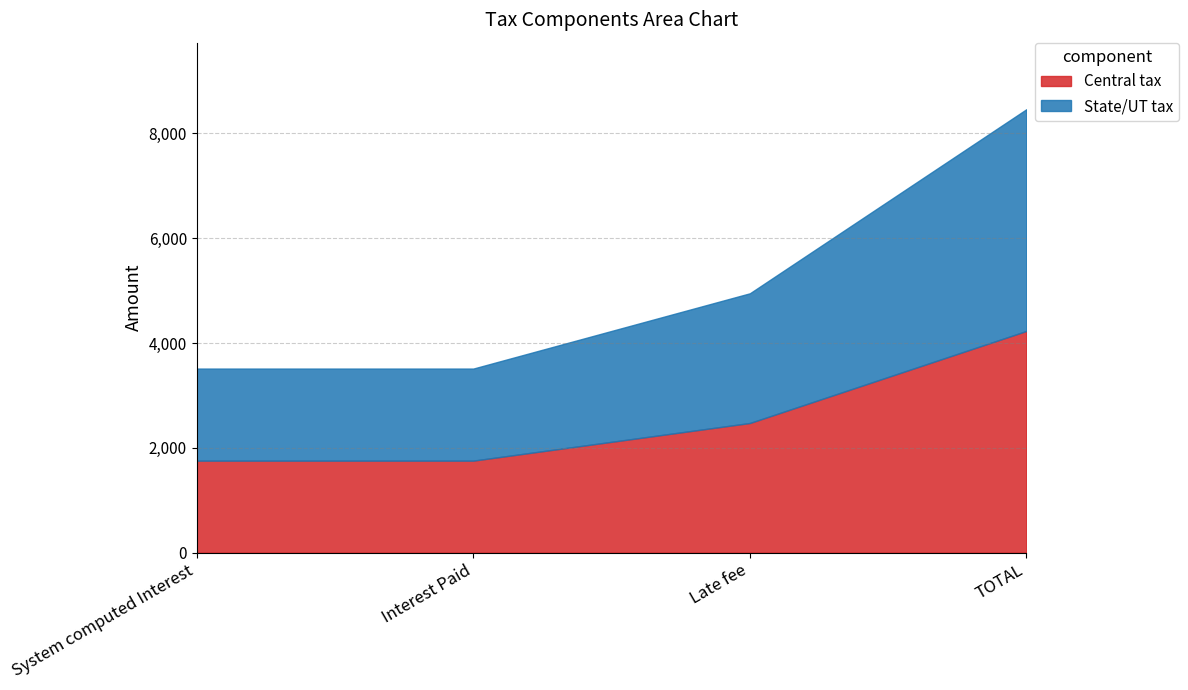

Between Interest Paid and Late fee, which series saw the biggest shift?

Central tax